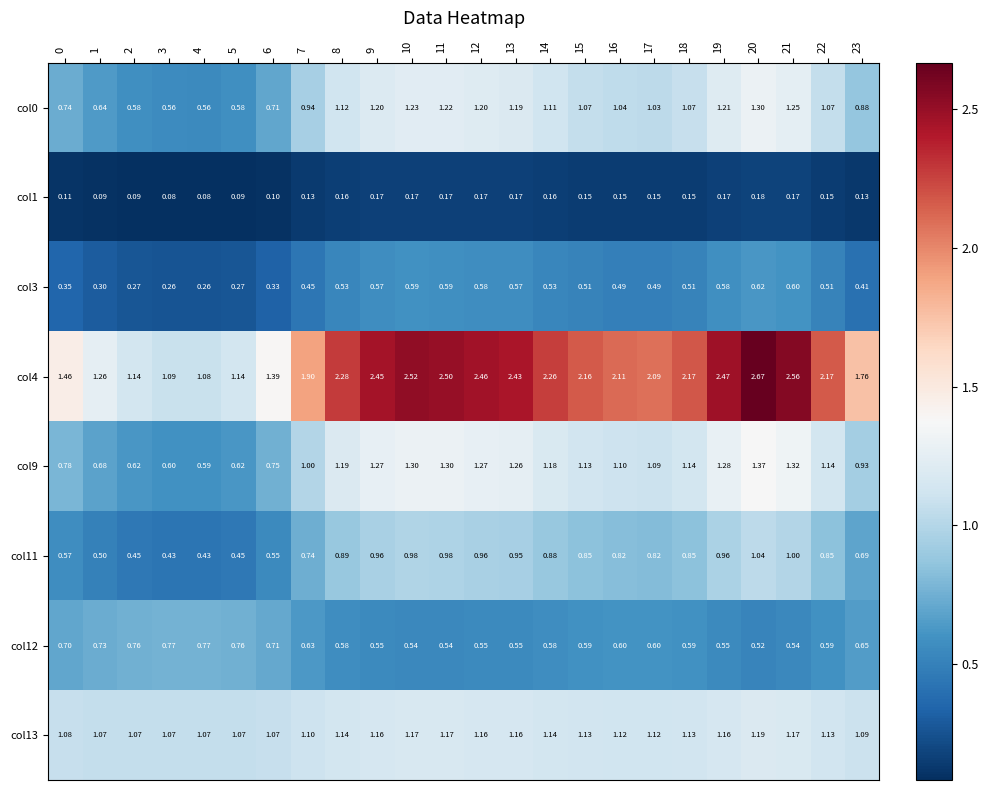

Which series has the widest spread of values?

col4